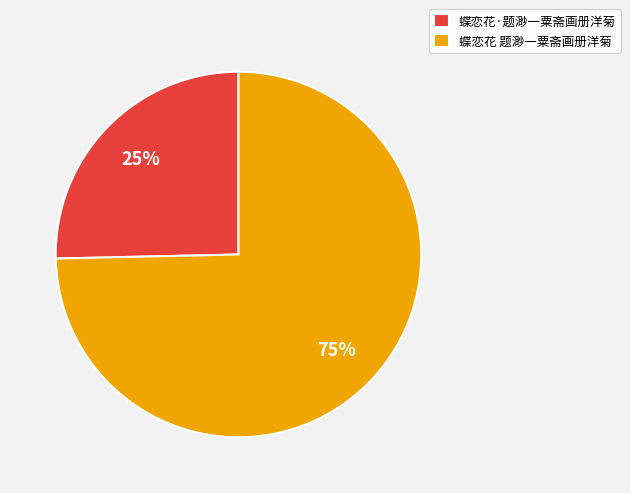

To the nearest percent, what is the average slice percentage?

50%